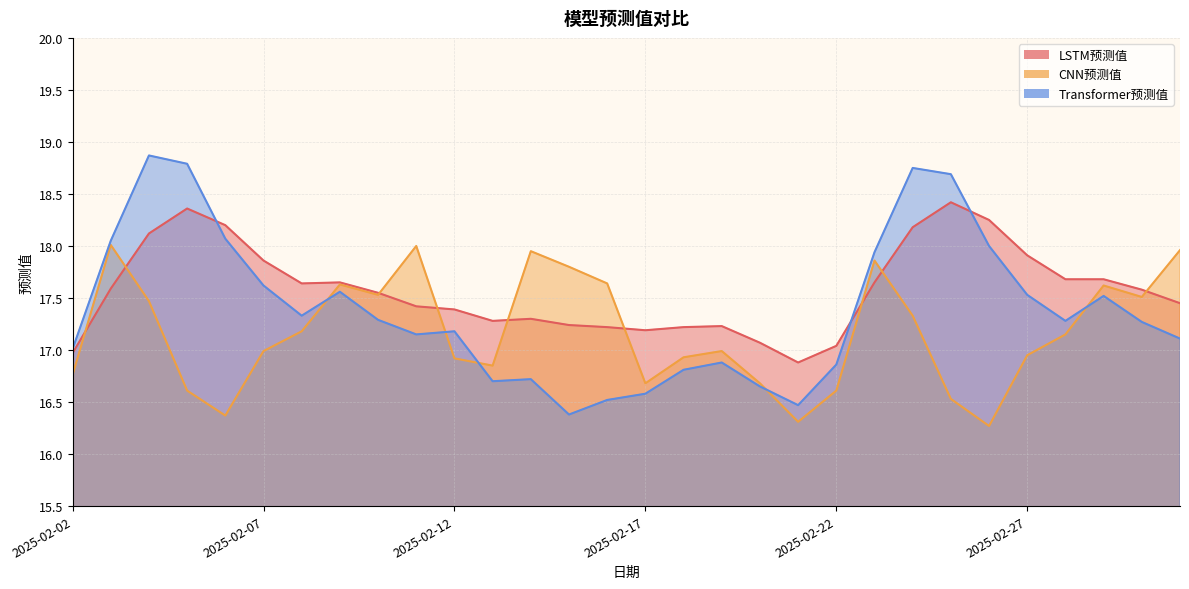

At how many categories does at least one series exceed 16?

30